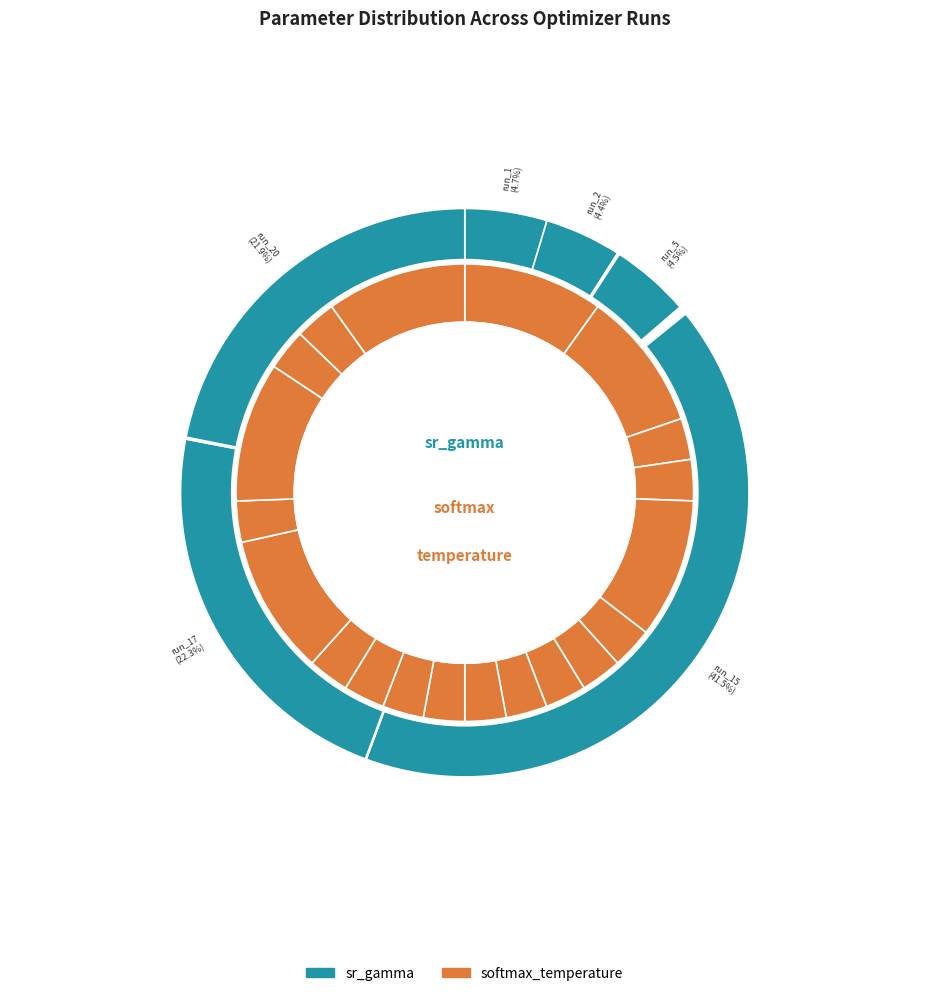

The run_15 slice represents 1% of the pie. True or false?

False